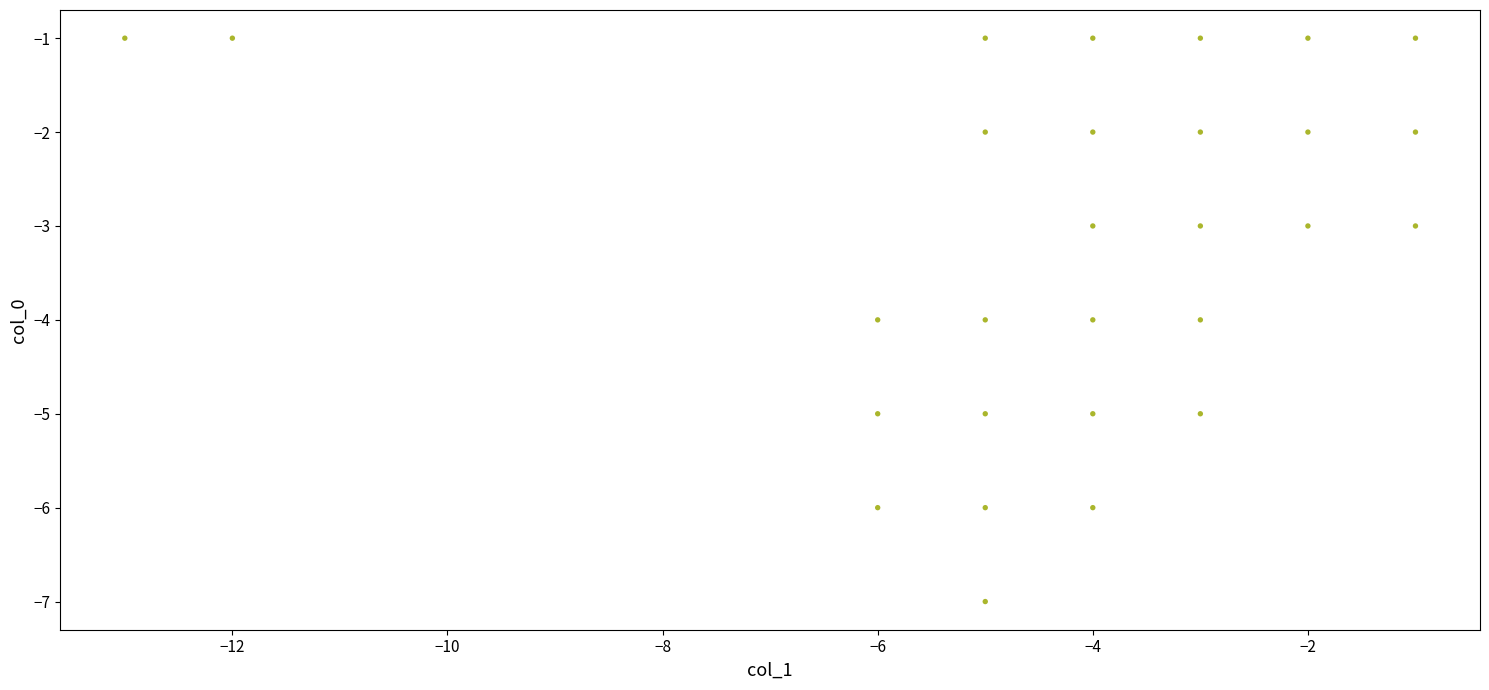

What is the range of Y values (max minus min)?

6